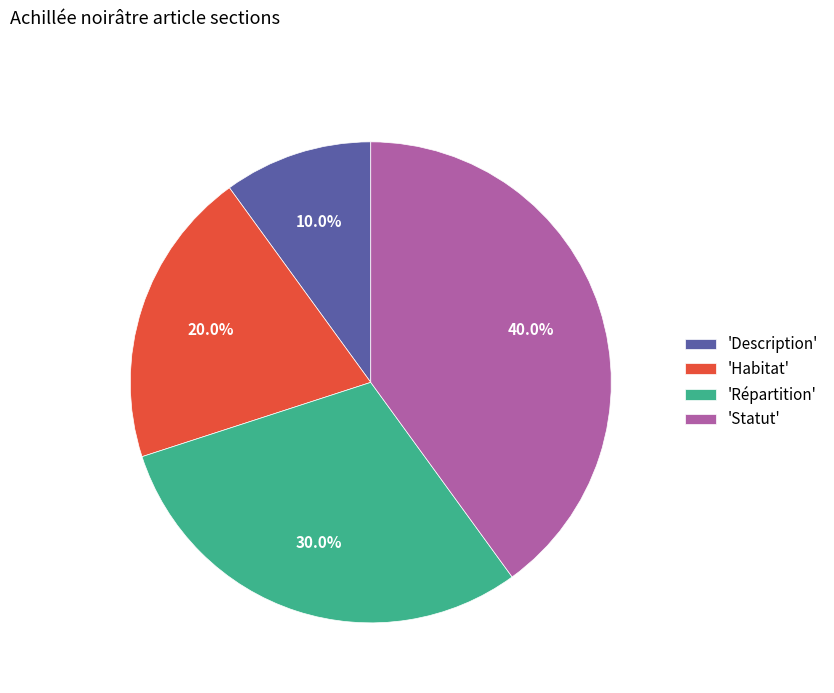

What is the total percentage of 'Répartition' and 'Habitat'?

50.0%